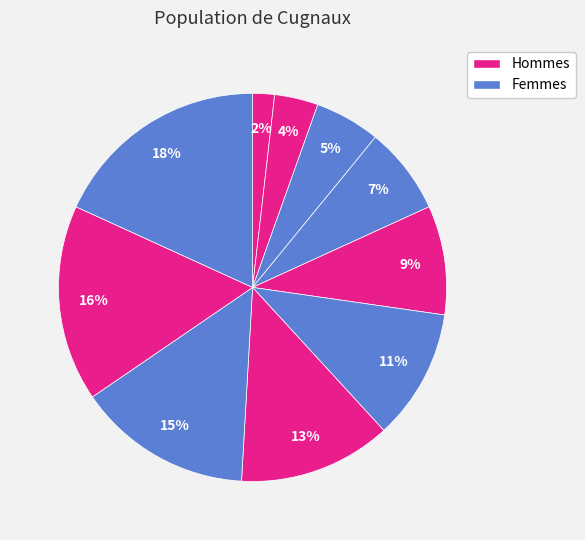

How many slices are in this pie chart?

10